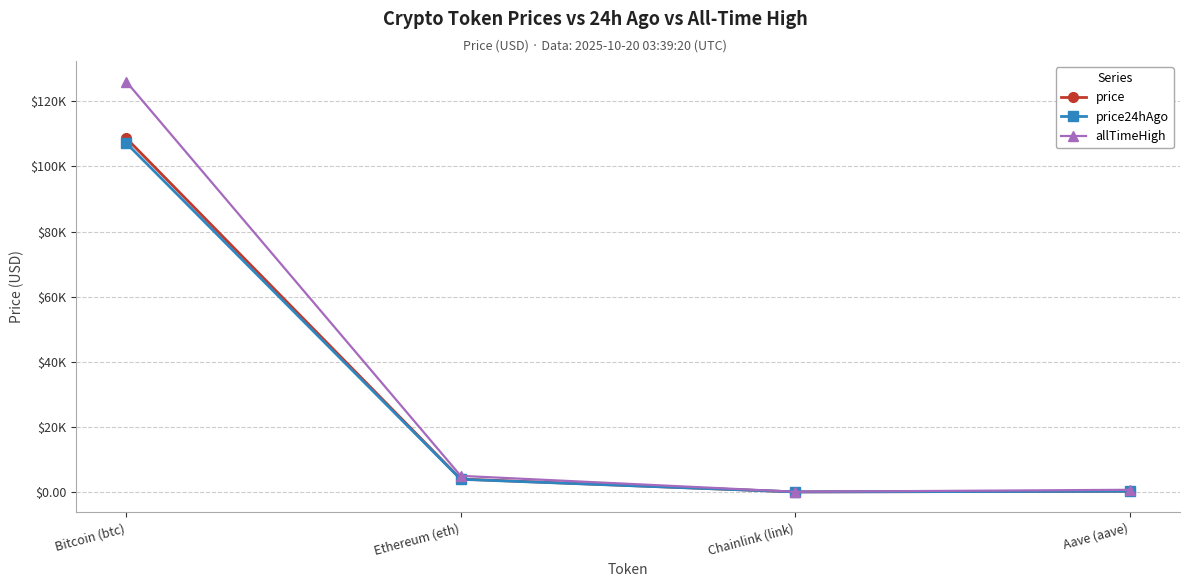

What is the difference between the second highest and minimum values in the price24hAgo series?

3871.7